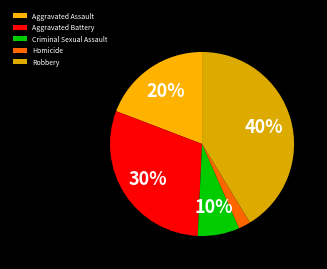

How many segments does this pie chart have?

5